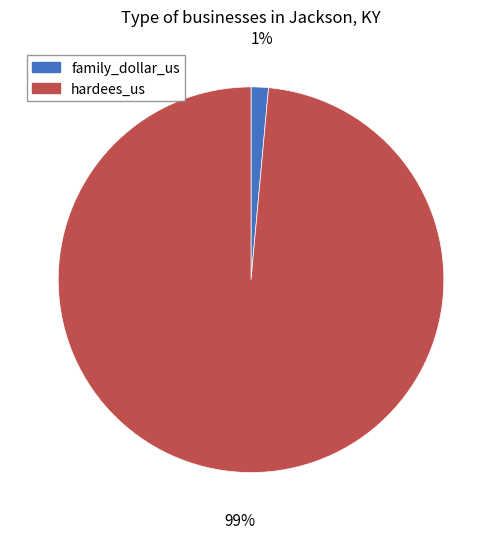

To the nearest percent, what percentage of the pie is hardees_us?

99%